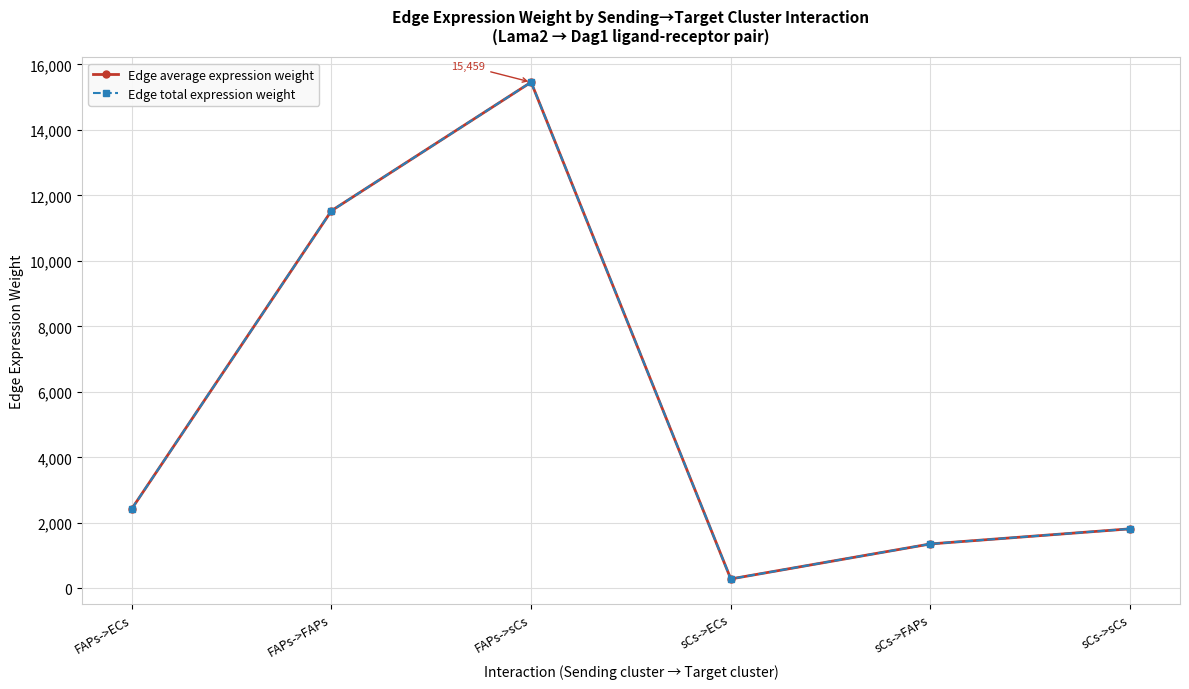

Reading right to left, transcribe all the data shown in this chart.

Edge average expression weight: sCs->sCs=1815.9	sCs->FAPs=1354.7	sCs->ECs=285.3	FAPs->sCs=15458.6	FAPs->FAPs=11532.2	FAPs->ECs=2429.1
Edge total expression weight: sCs->sCs=1815.9	sCs->FAPs=1354.7	sCs->ECs=285.3	FAPs->sCs=15458.6	FAPs->FAPs=11532.2	FAPs->ECs=2429.1